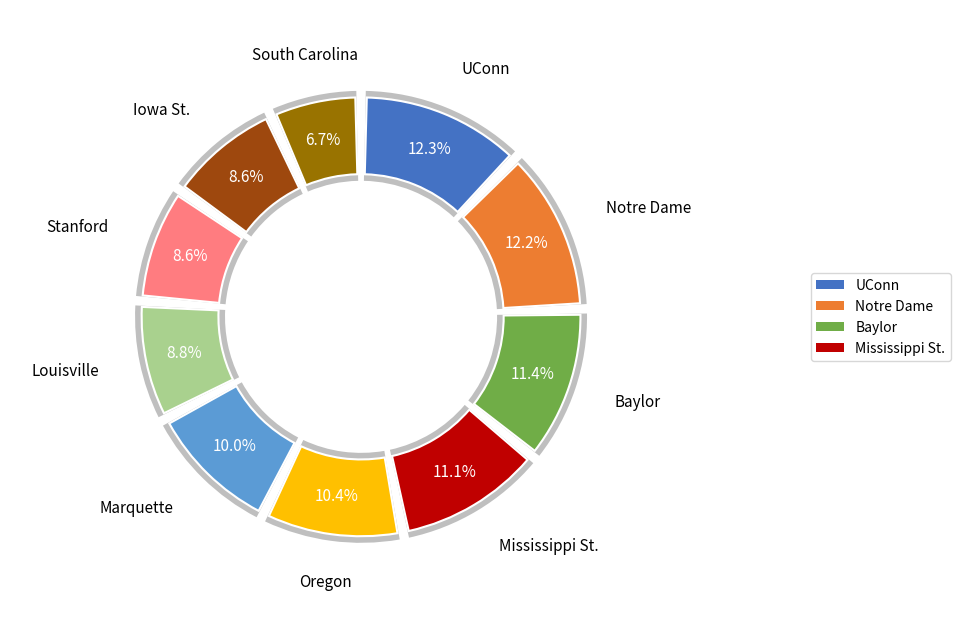

The Stanford slice represents 1% of the pie. True or false?

False